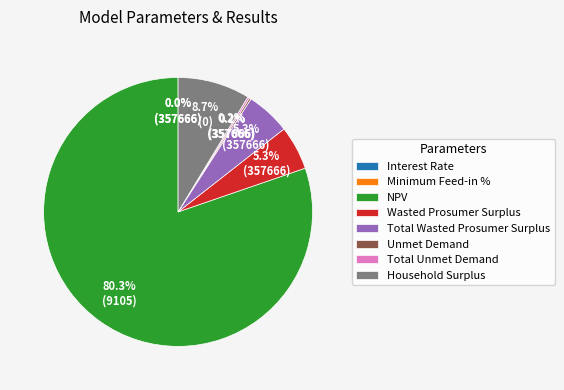

How many slices are in this pie chart?

8